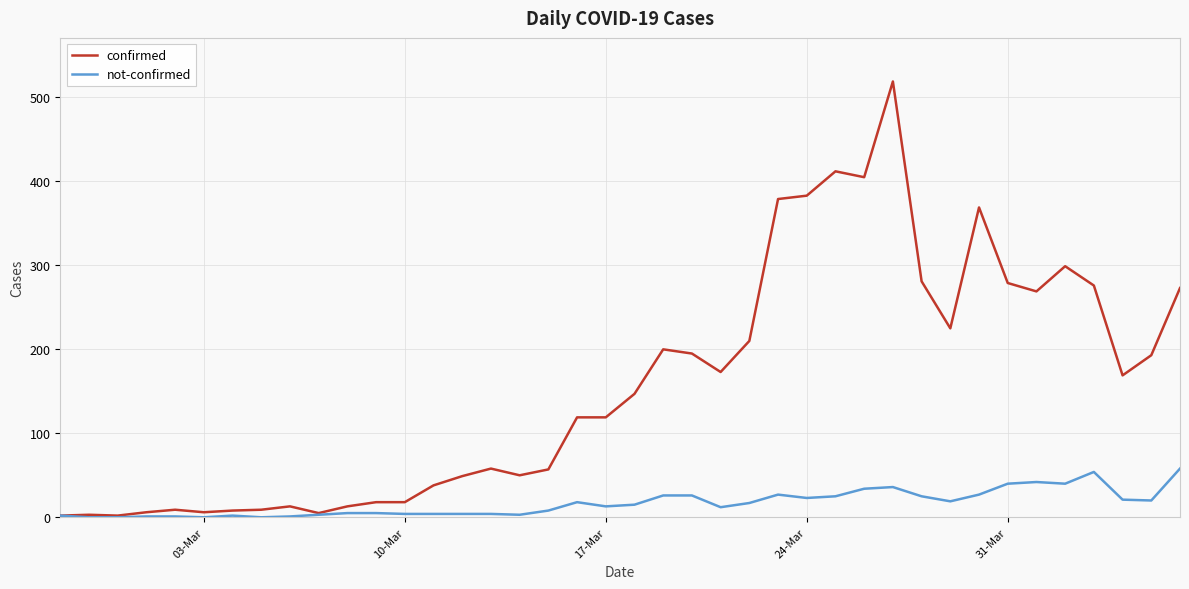

Which series has the largest total across all categories?

confirmed